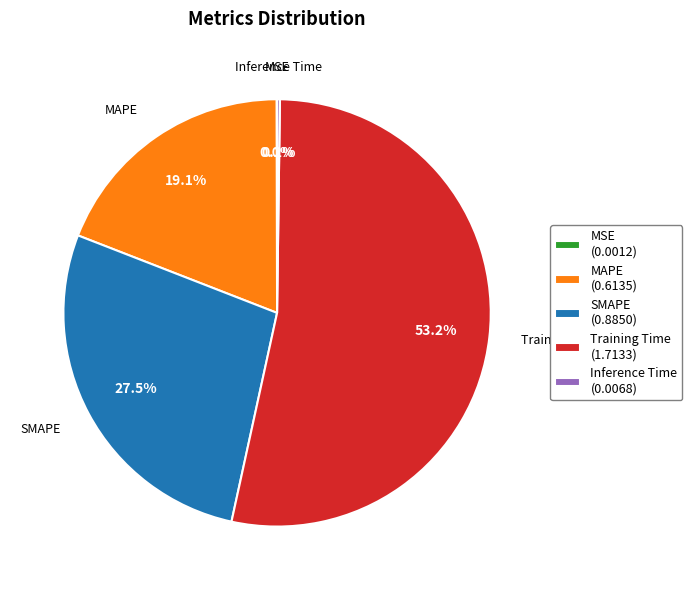

Which has a higher value, SMAPE (0.8850) or Training Time (1.7133)?

Training Time (1.7133)